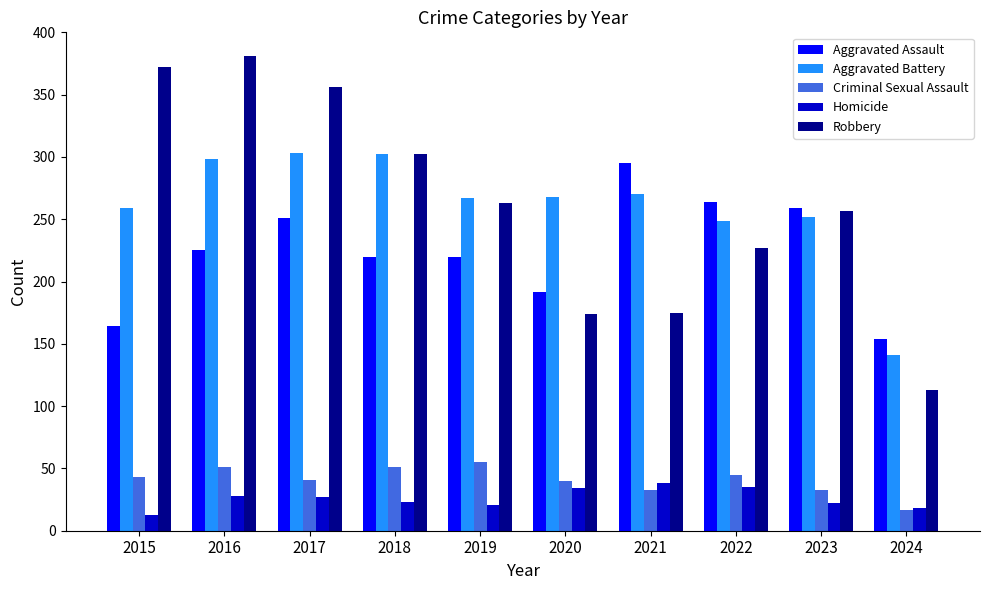

Which category has the highest value in the Criminal Sexual Assault series?

2019